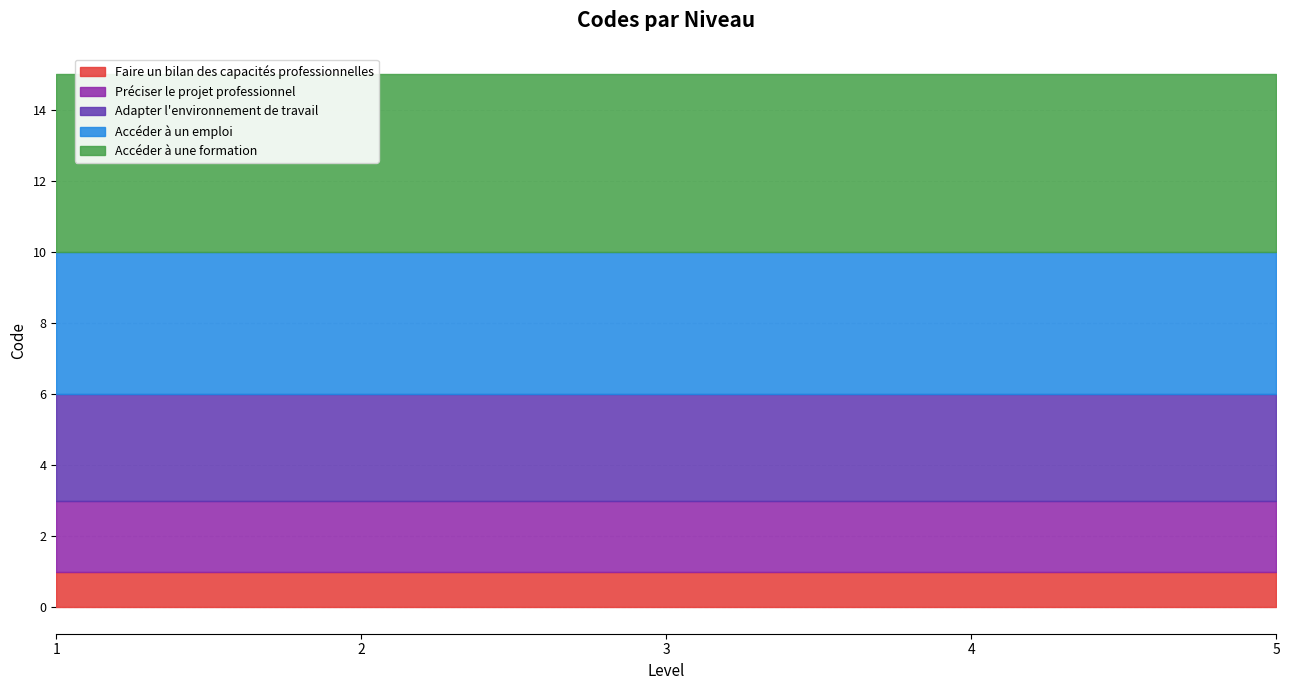

Reading left to right, transcribe all the data shown in this chart.

Faire un bilan des capacités professionnelles: 1=1	2=1	3=1	4=1	5=1
Préciser le projet professionnel: 1=2	2=2	3=2	4=2	5=2
Adapter l'environnement de travail: 1=3	2=3	3=3	4=3	5=3
Accéder à un emploi: 1=4	2=4	3=4	4=4	5=4
Accéder à une formation: 1=5	2=5	3=5	4=5	5=5